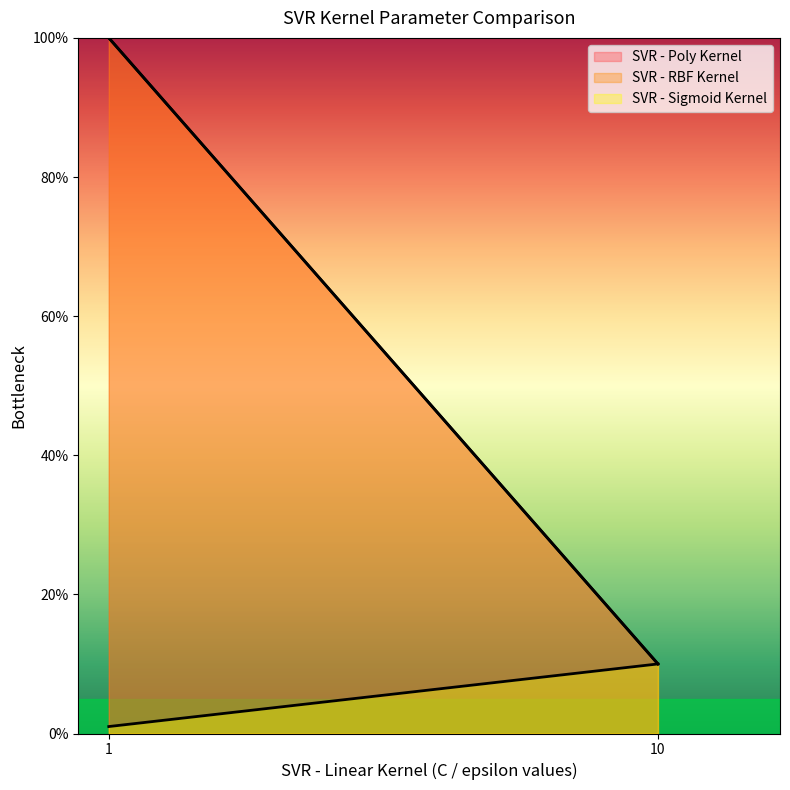

What is the maximum value shown in the chart?

100